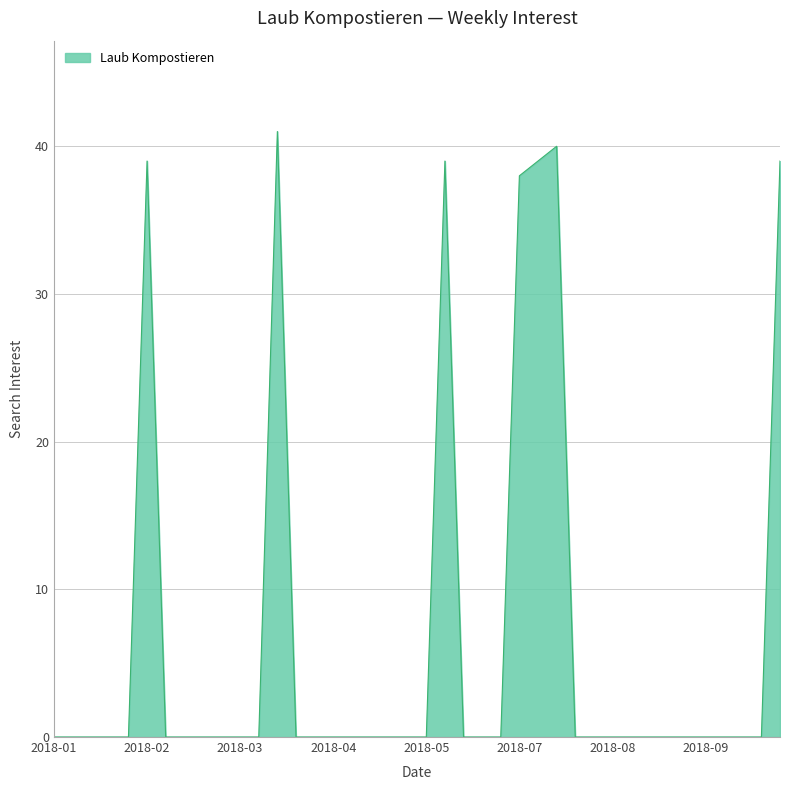

What is the difference between the maximum and minimum values?

41